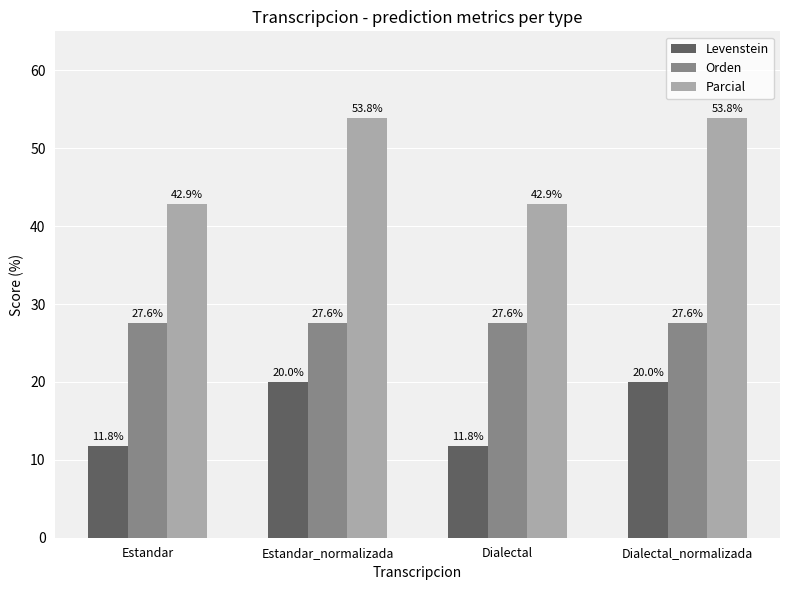

The value of Orden at Estandar_normalizada is 27.6. True or false?

True